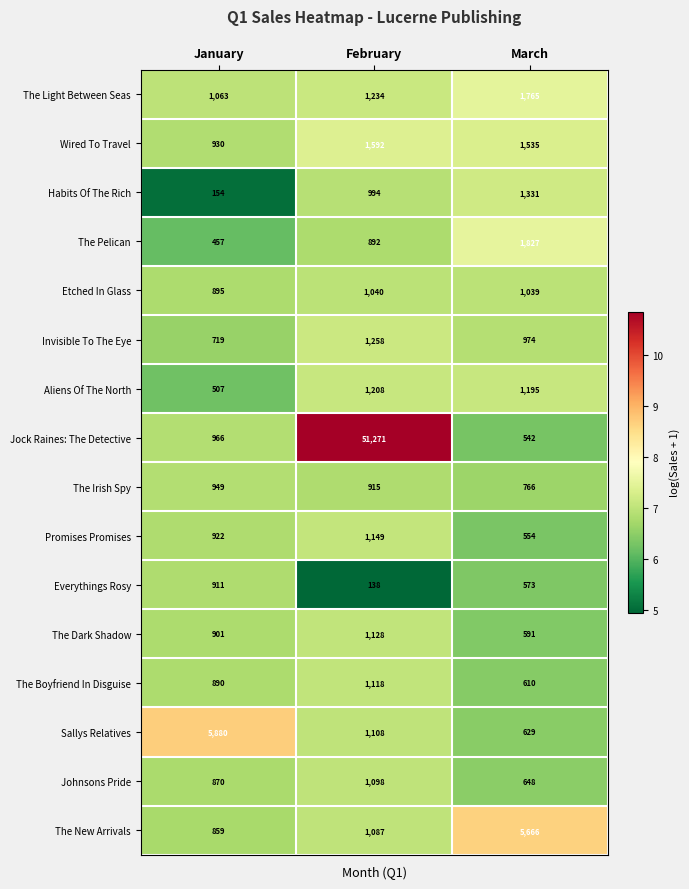

What is the difference between the maximum and minimum values in the The Pelican series?

1370